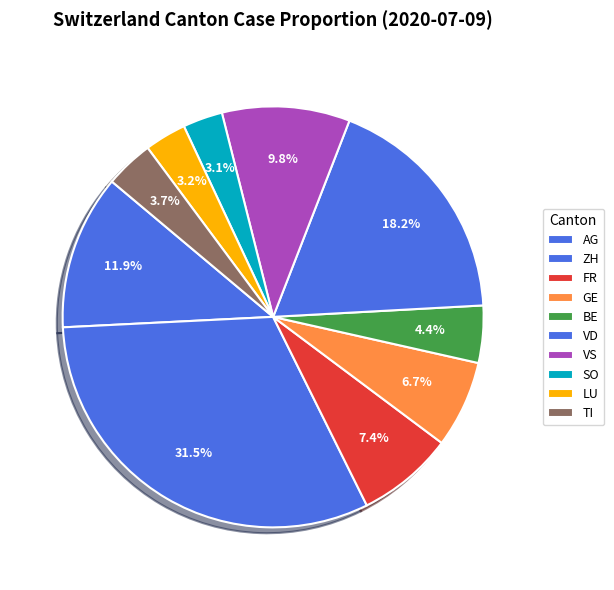

Count the number of slices in the pie.

10